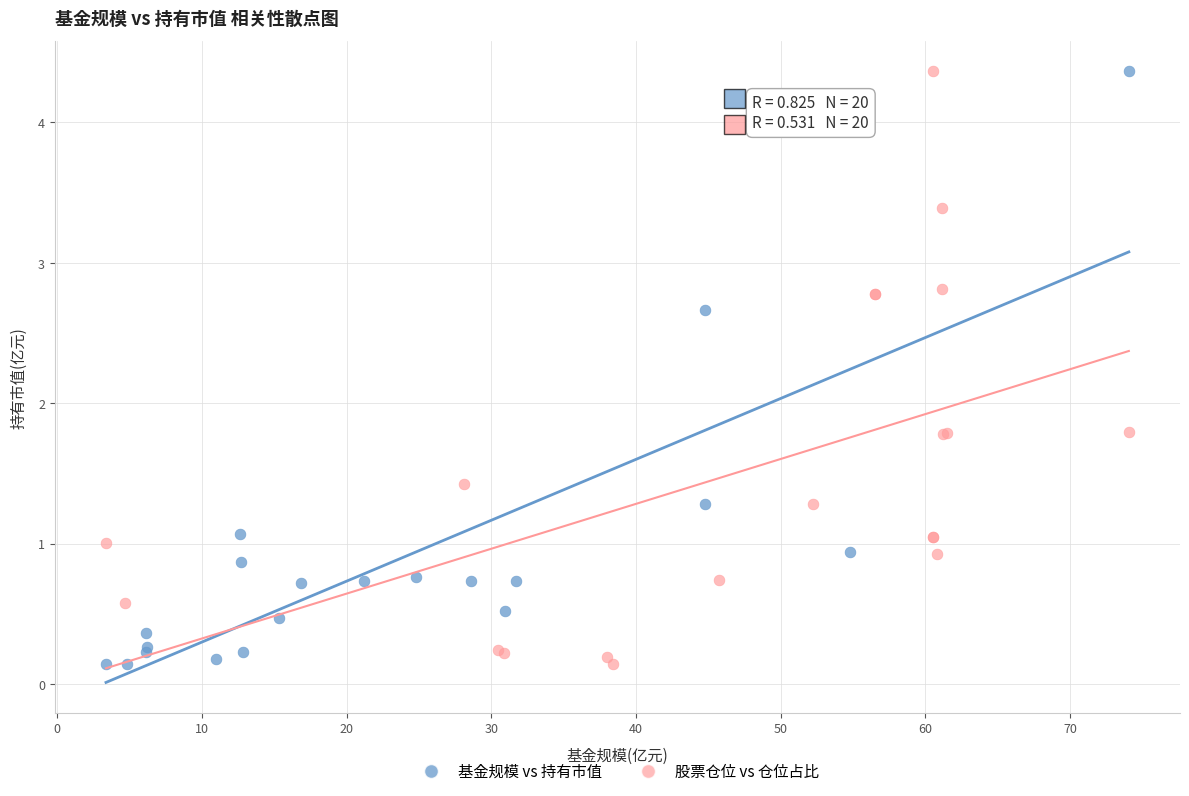

What are all the series names shown in the legend?

基金规模 vs 持有市值, 股票仓位 vs 仓位占比